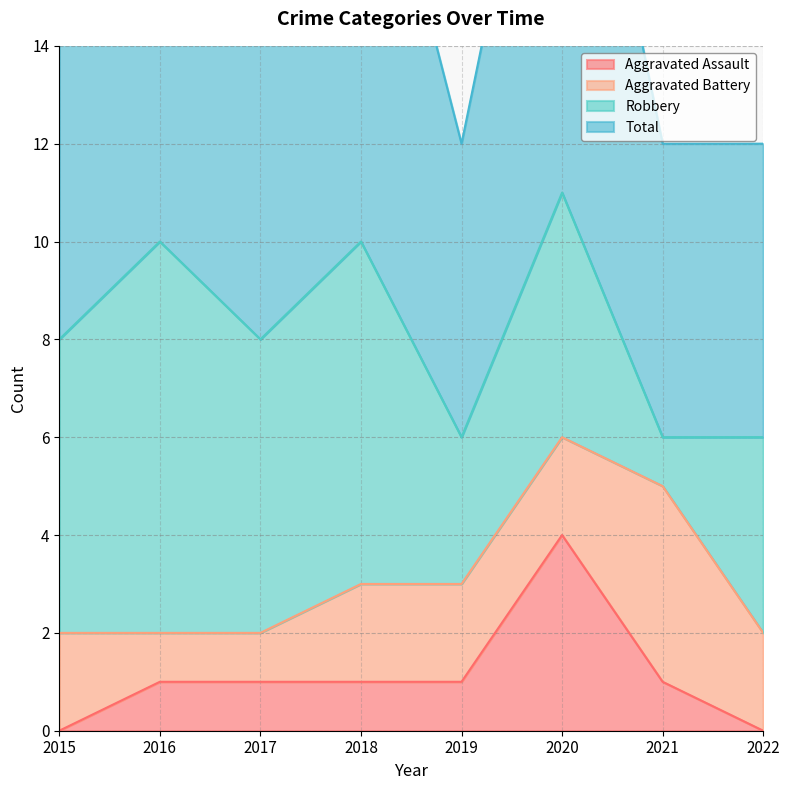

True or false: Total has a value of 10 at 2021.

False